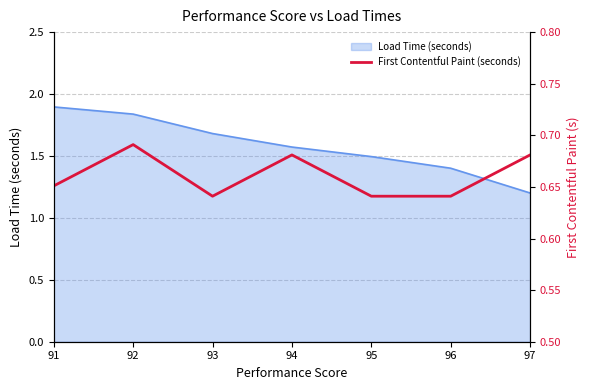

At which label does Load Time (seconds) reach its peak?

91